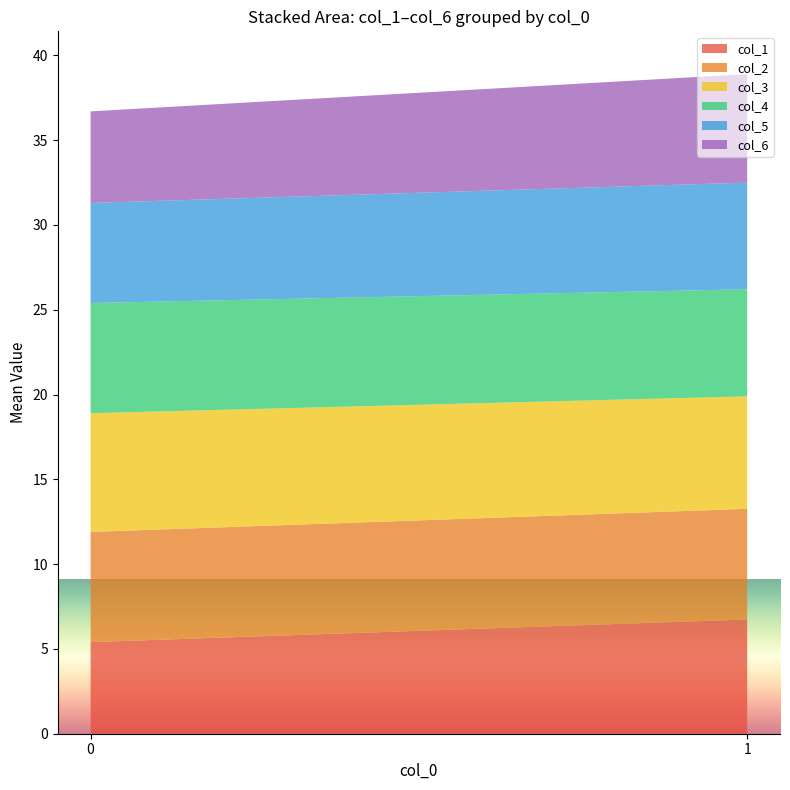

Reading left to right, what are the values for col_1?

5.4	6.7